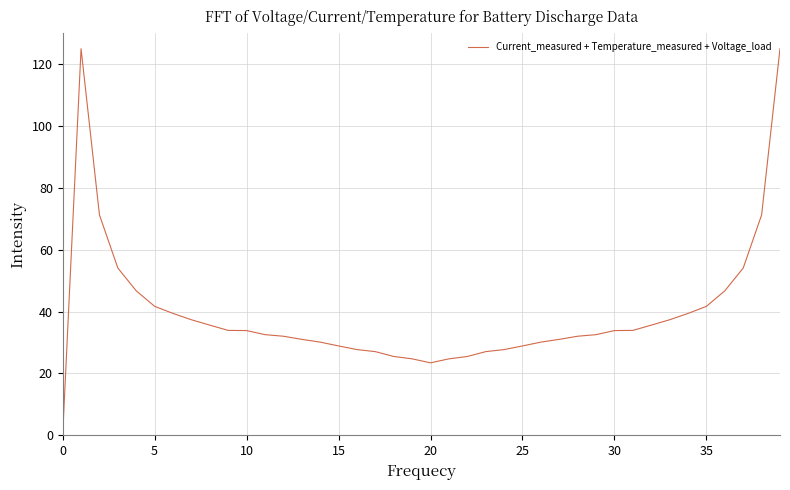

What is the maximum value shown in the chart?

125.0